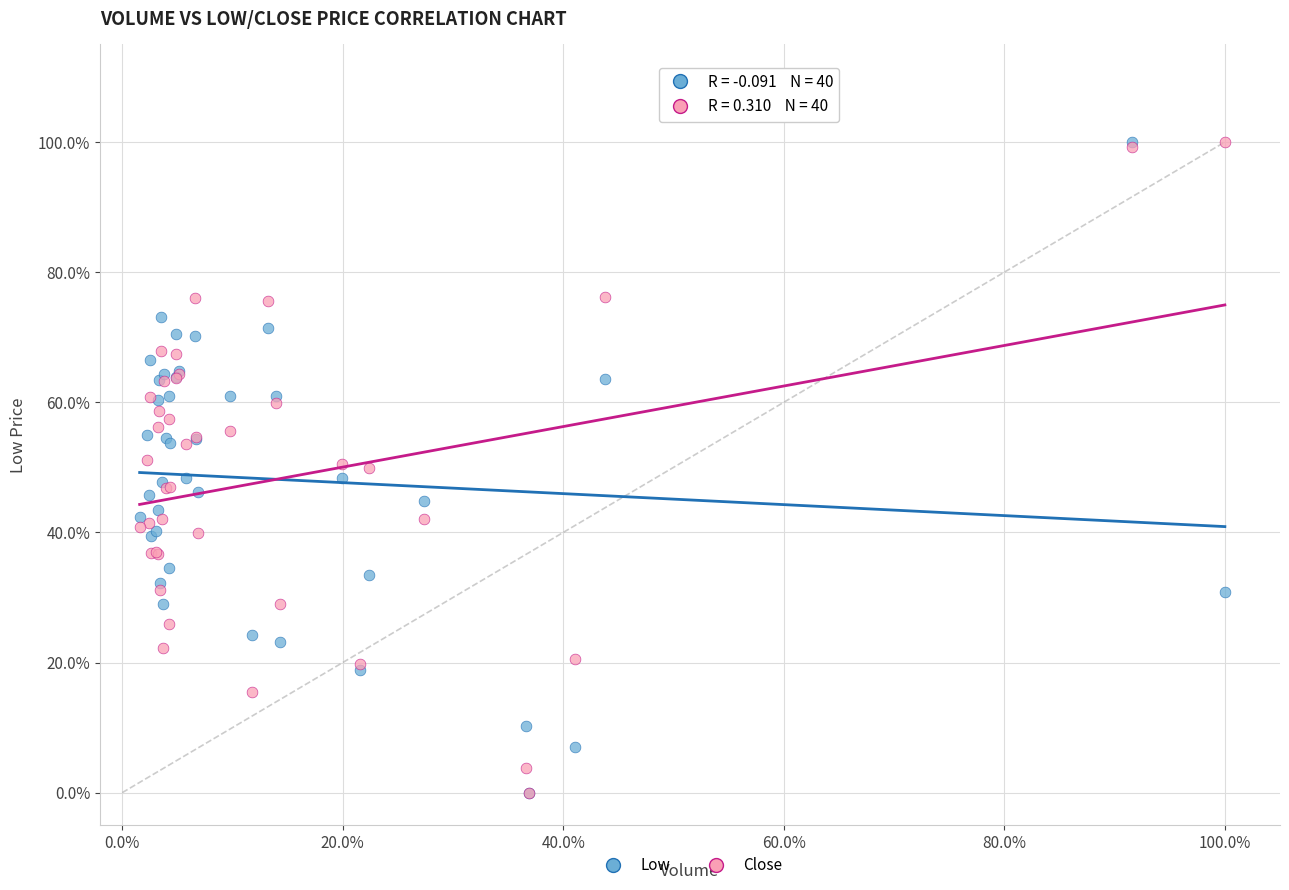

What are all the series names shown in the legend?

Low, Close